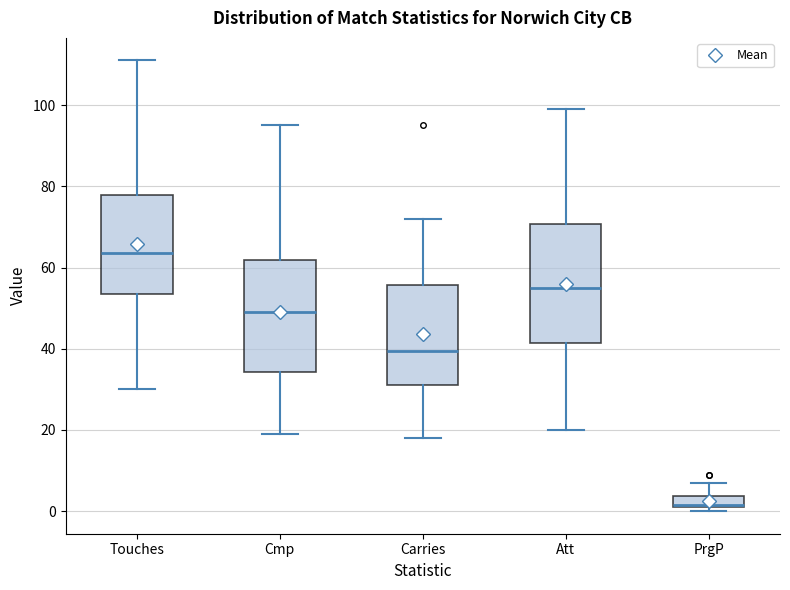

Which box has the highest median line?

Touches